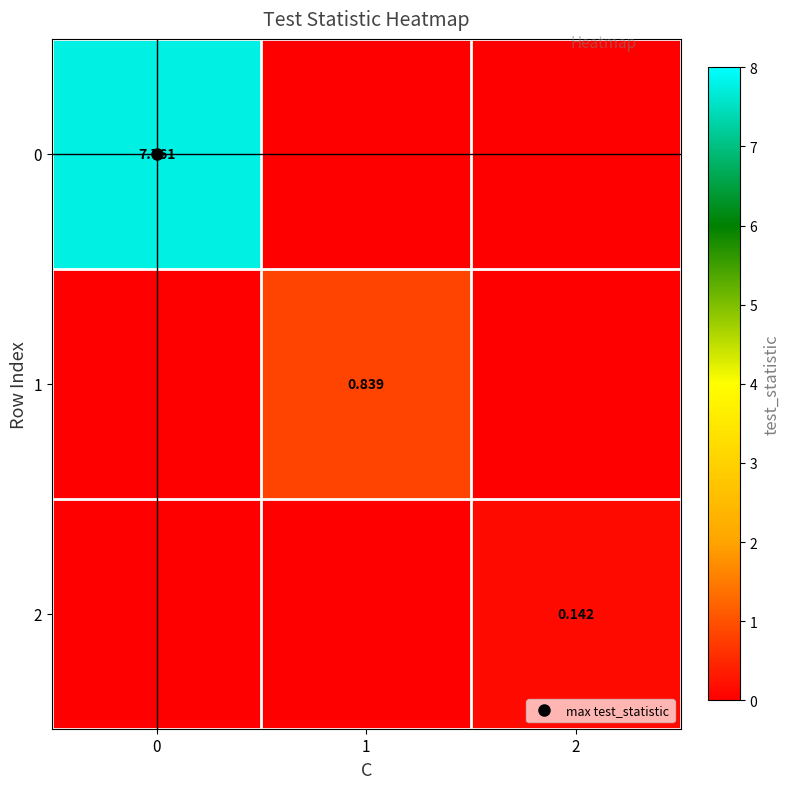

Is the value of 2 at 1 greater than the value of 0 at 1?

No